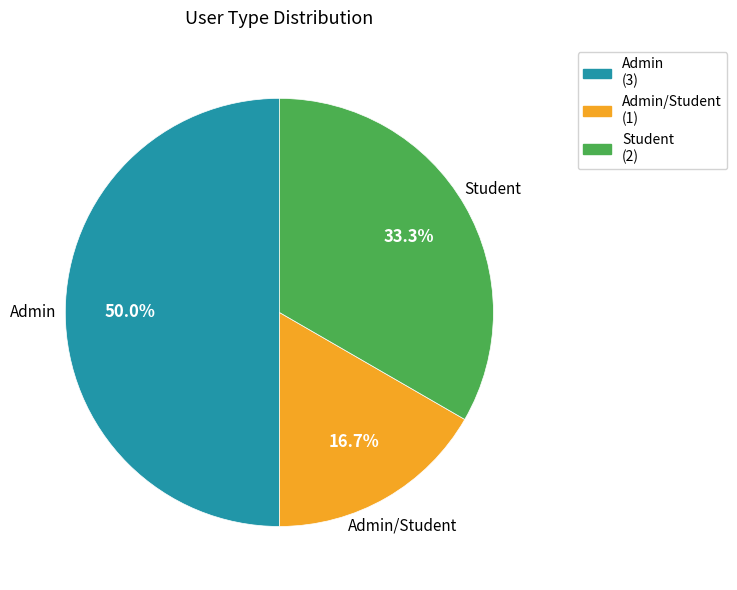

What portion of the pie excludes Admin?

50.0%